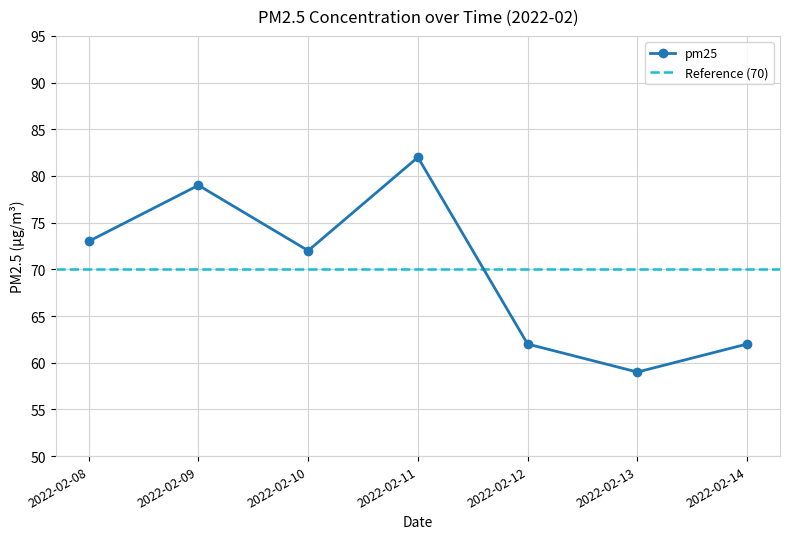

Where is the first local maximum?

2022-02-09